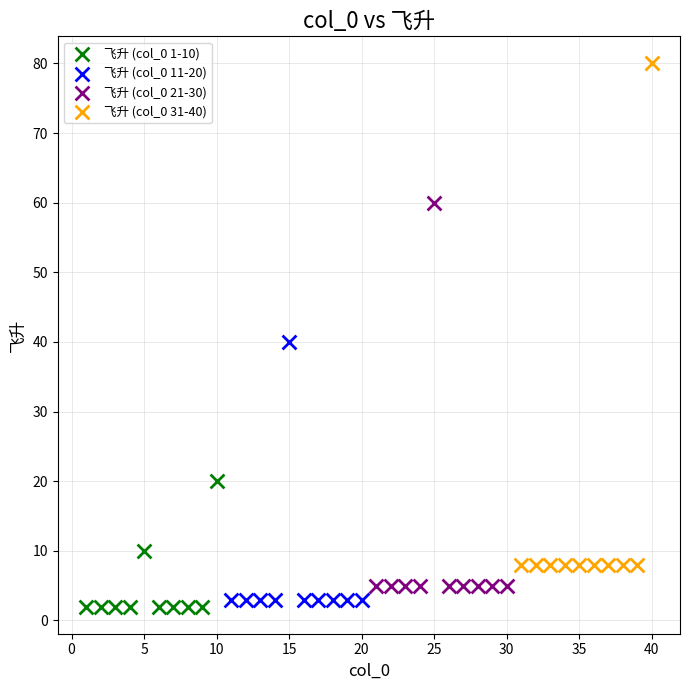

Which series contains the highest Y value?

飞升 (col_0 31-40)